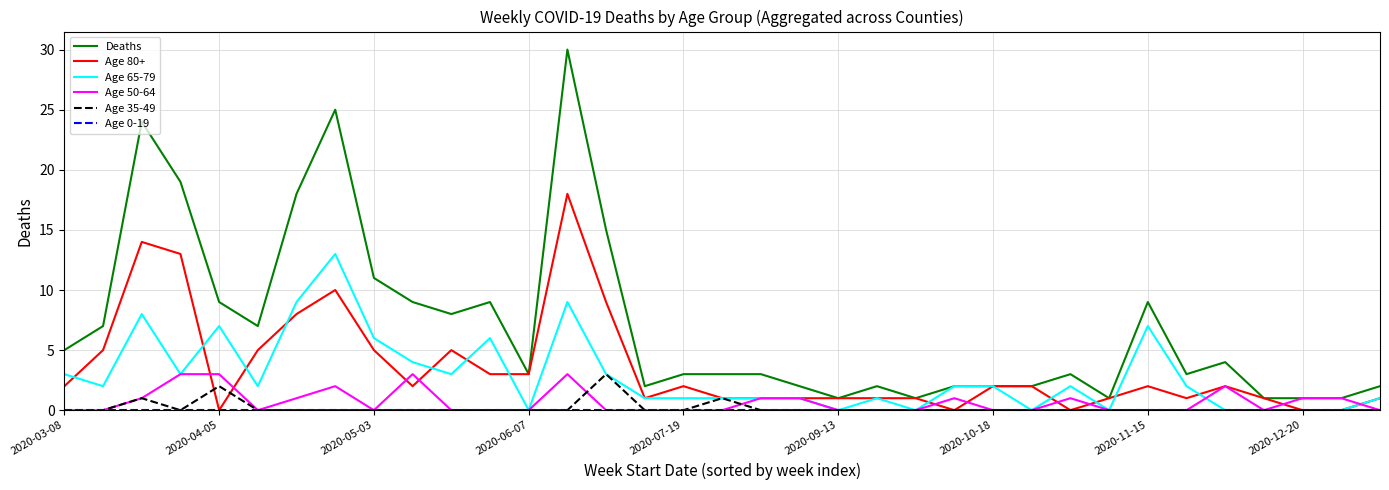

After their last crossing, which series has the higher values: Age 35-49 or Age 80+?

Age 80+